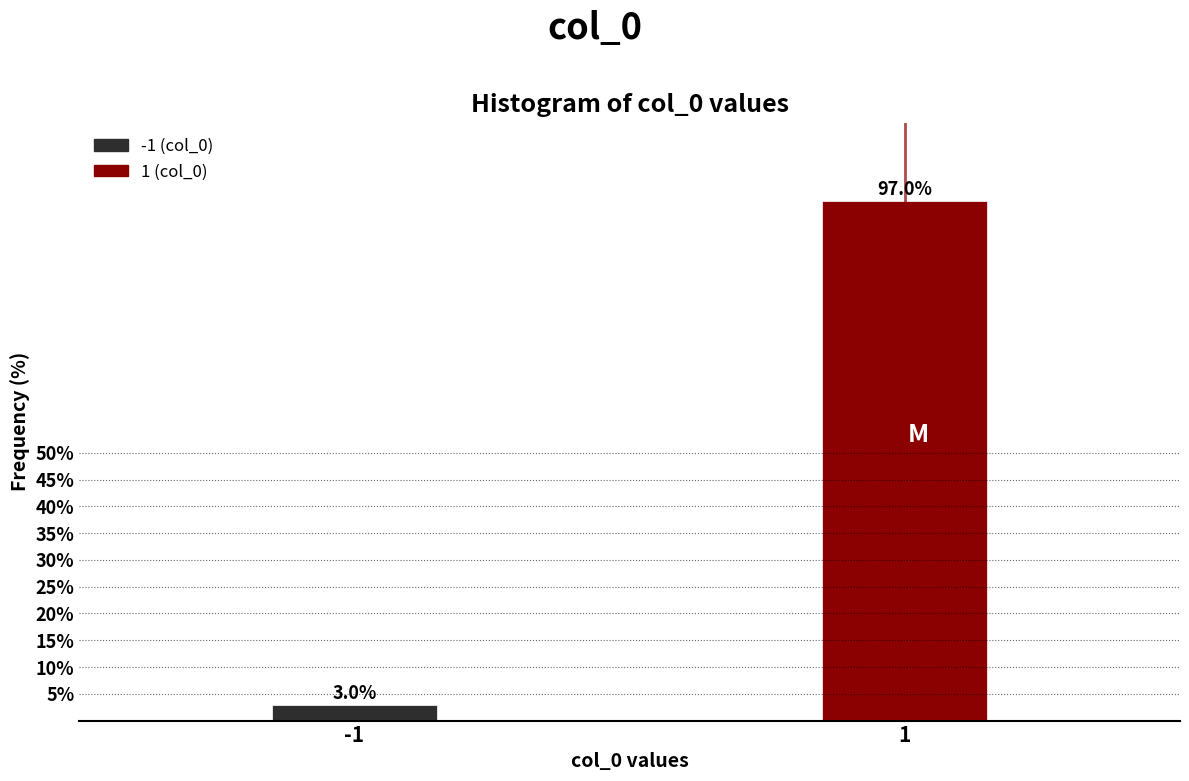

Reading left to right, list all the values displayed in this chart.

-1=3.0	1=97.0